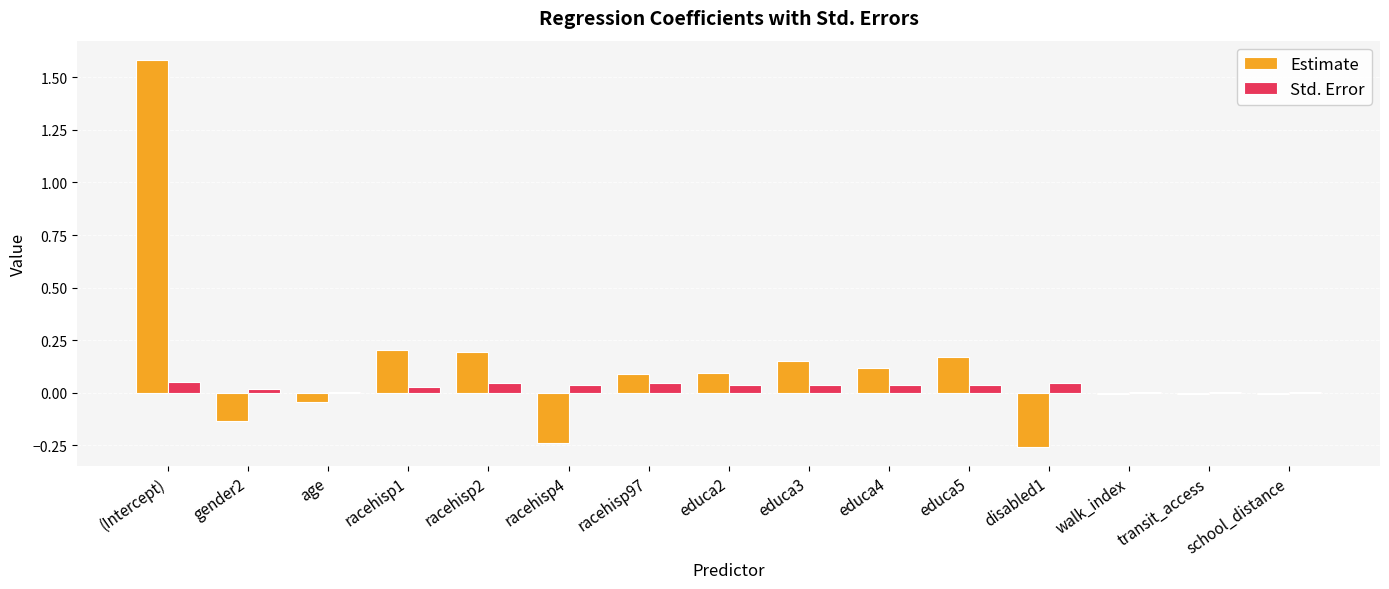

Is it true that Estimate equals 0.1 at racehisp1?

False